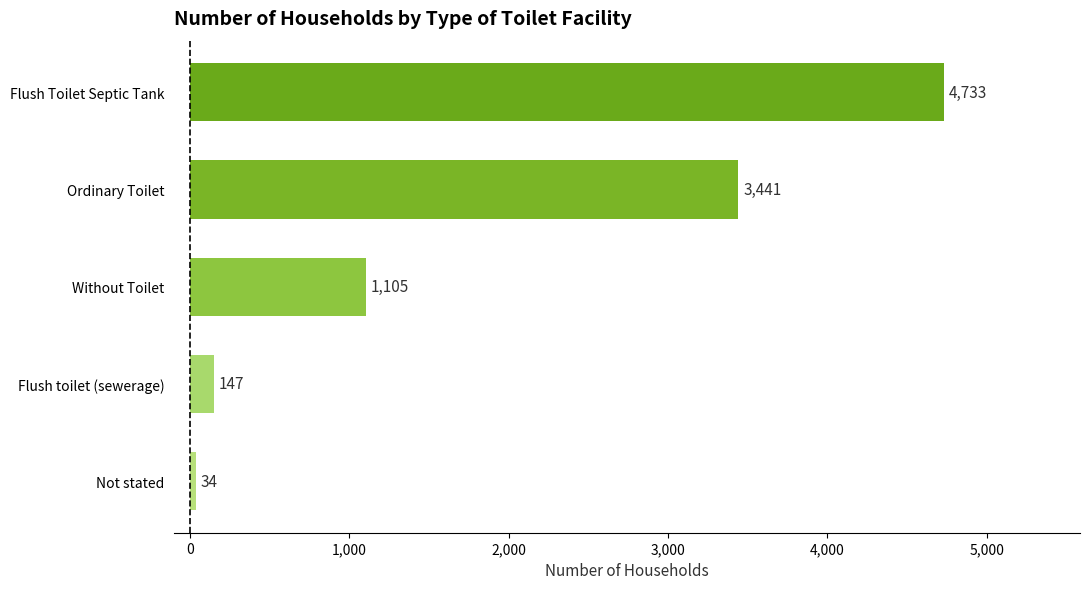

What is the maximum value shown in the chart?

4733